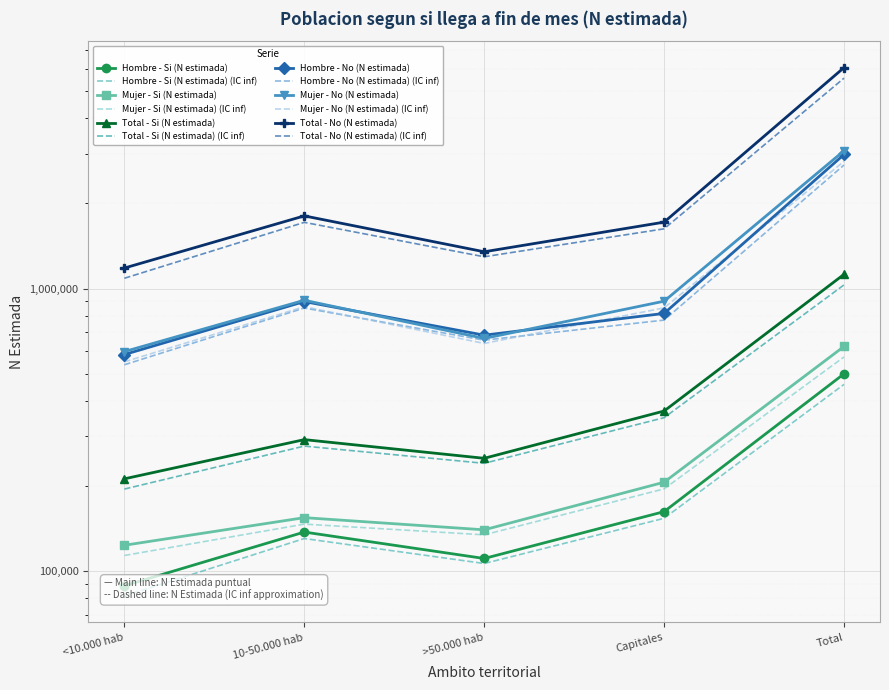

How many data points in Total - No (N estimada) are above 1717903?

2